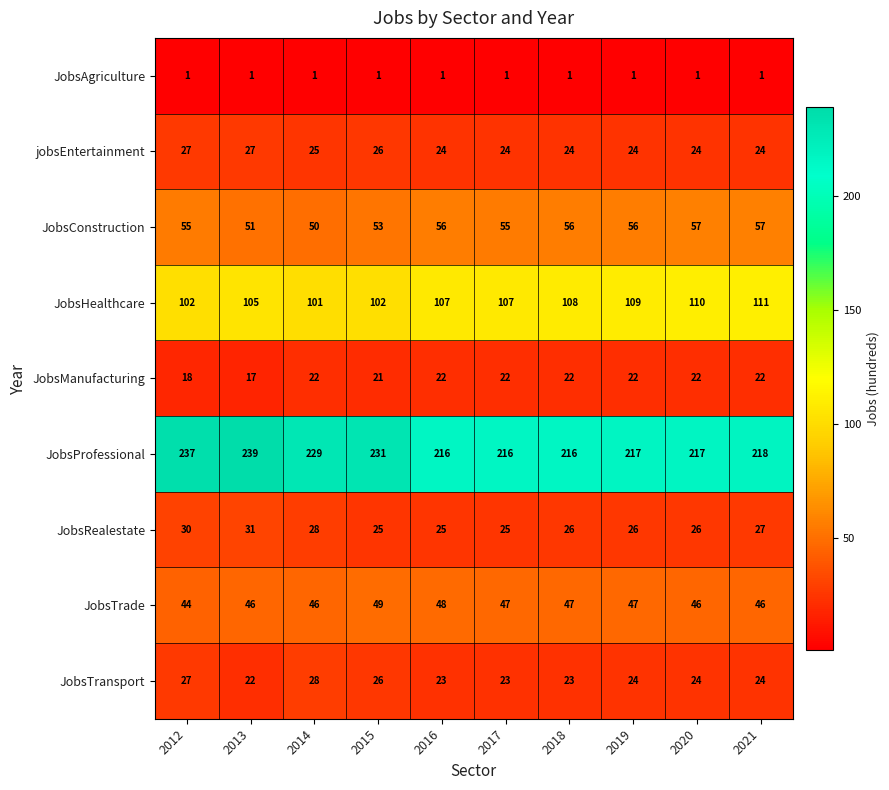

True or false: JobsConstruction has a value of 84 at 2012.

False